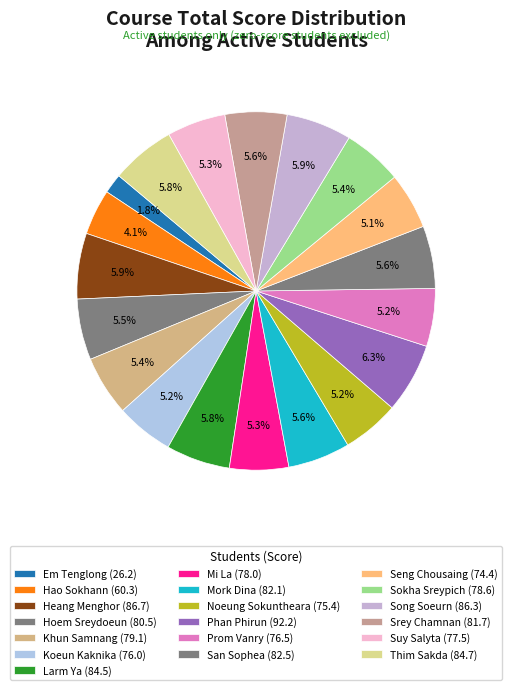

How many slices are in this pie chart?

19